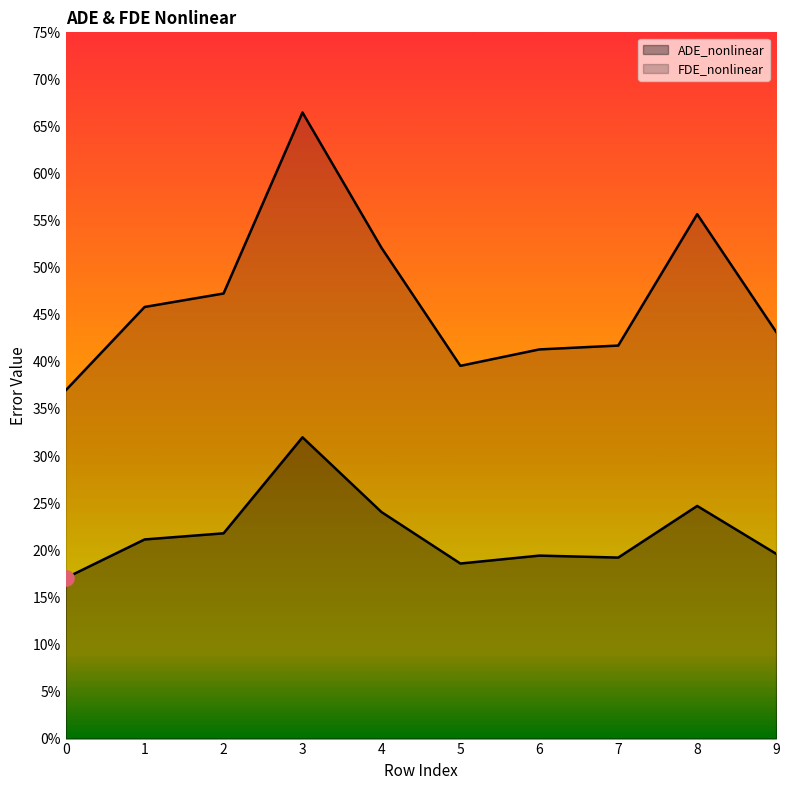

Which series has the largest total across all categories?

FDE_nonlinear